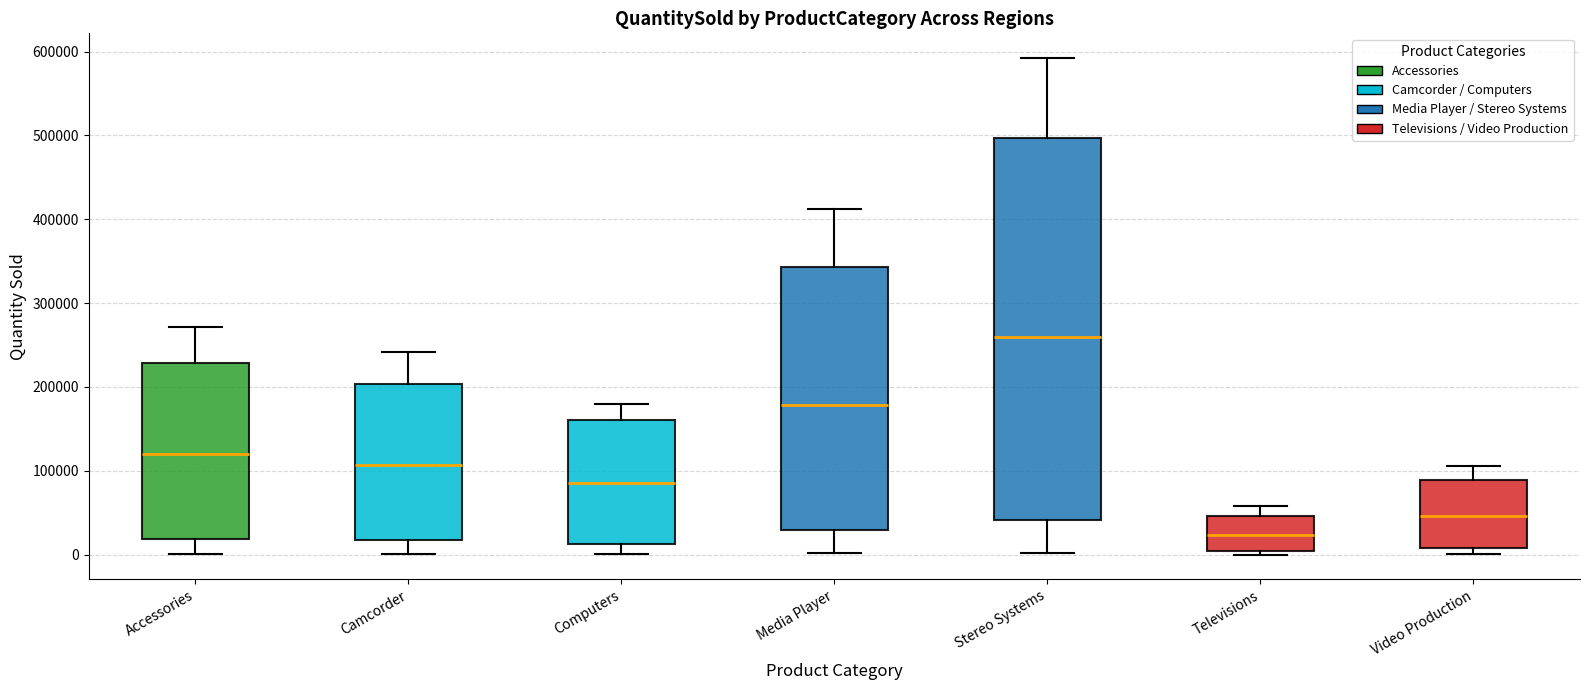

Reading left to right, transcribe this box plot: for each box, give where its median line is, the range the box spans, and where its two whiskers end, as read against the y-axis. The values are not printed on the chart, so give them approximately, as read against the axis.

Accessories: median 120000, box 20000 to 230000, whiskers 0 to 270000
Camcorder: median 110000, box 20000 to 200000, whiskers 0 to 240000
Computers: median 90000, box 10000 to 160000, whiskers 0 to 180000
Media Player: median 180000, box 30000 to 340000, whiskers 0 to 410000
Stereo Systems: median 260000, box 40000 to 500000, whiskers 0 to 590000
Televisions: median 20000, box 0 to 50000, whiskers 0 (just below the box's lower edge) to 60000
Video Production: median 50000, box 10000 to 90000, whiskers 0 to 110000